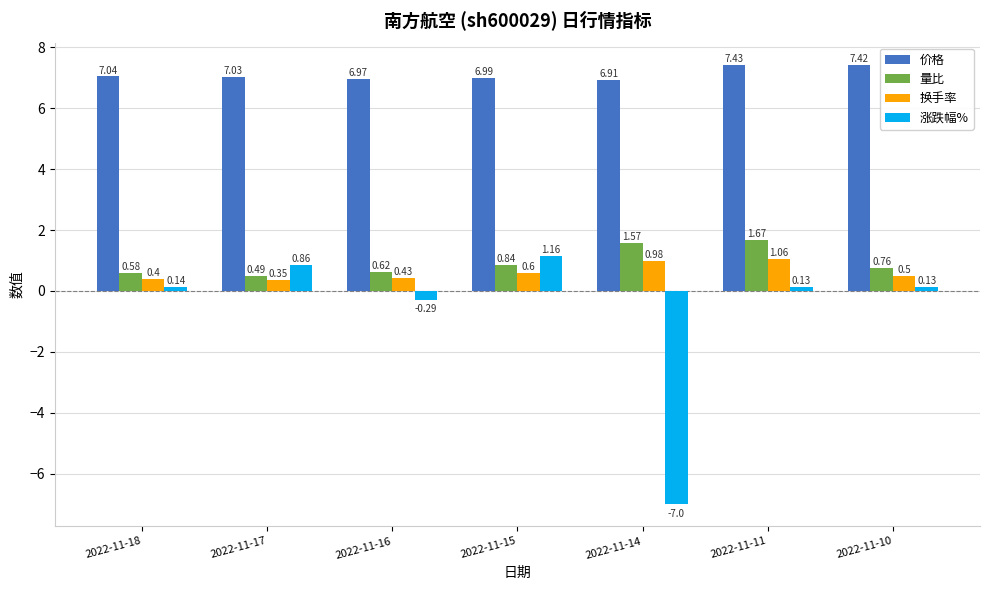

What is the spread (max minus min) of values at 2022-11-18?

6.9